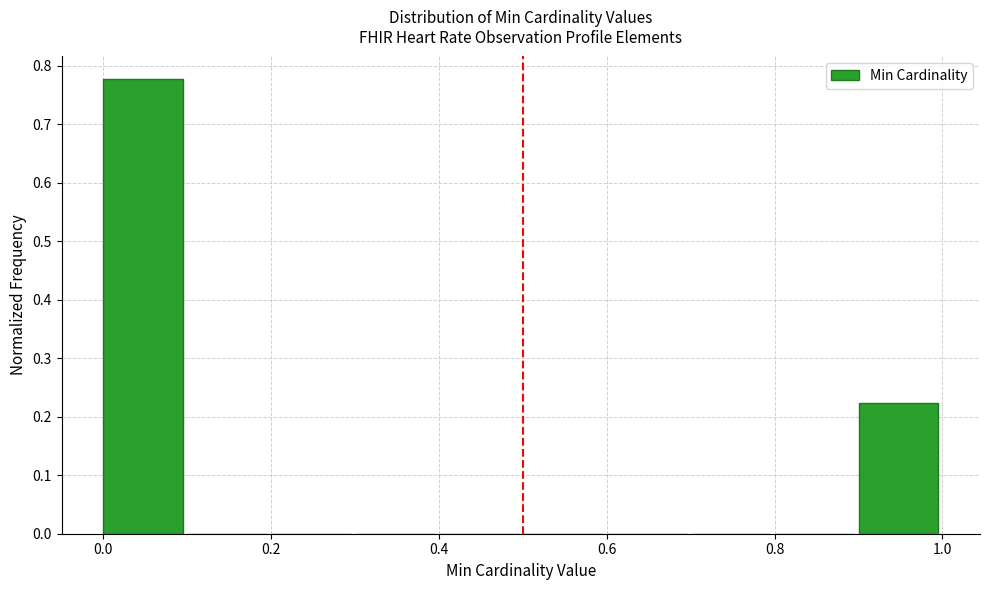

Reading left to right, transcribe this chart: for each bar, give the range it covers on the x-axis and its height. The values are not printed on the chart, so give them approximately, as read against the axis.

0.0 to 0.1: 0.78
0.1 to 0.2: 0
0.2 to 0.3: 0
0.3 to 0.4: 0
0.4 to 0.5: 0
0.5 to 0.6: 0
0.6 to 0.7: 0
0.7 to 0.8: 0
0.8 to 0.9: 0
0.9 to 1.0: 0.22